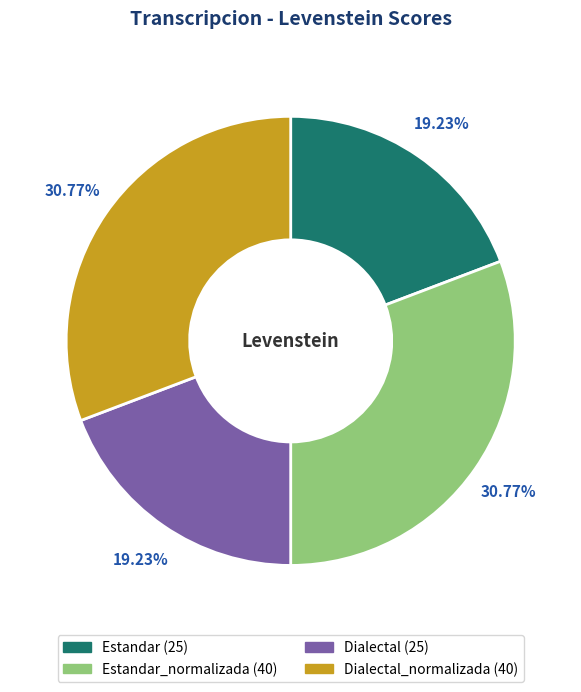

Is there any slice that represents more than half of the pie?

No